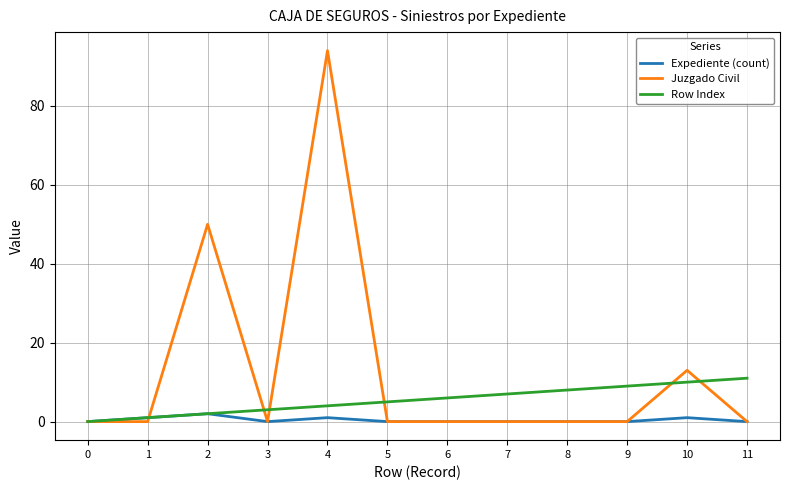

True or false: Juzgado Civil has more than 0 points higher than both neighbors.

True